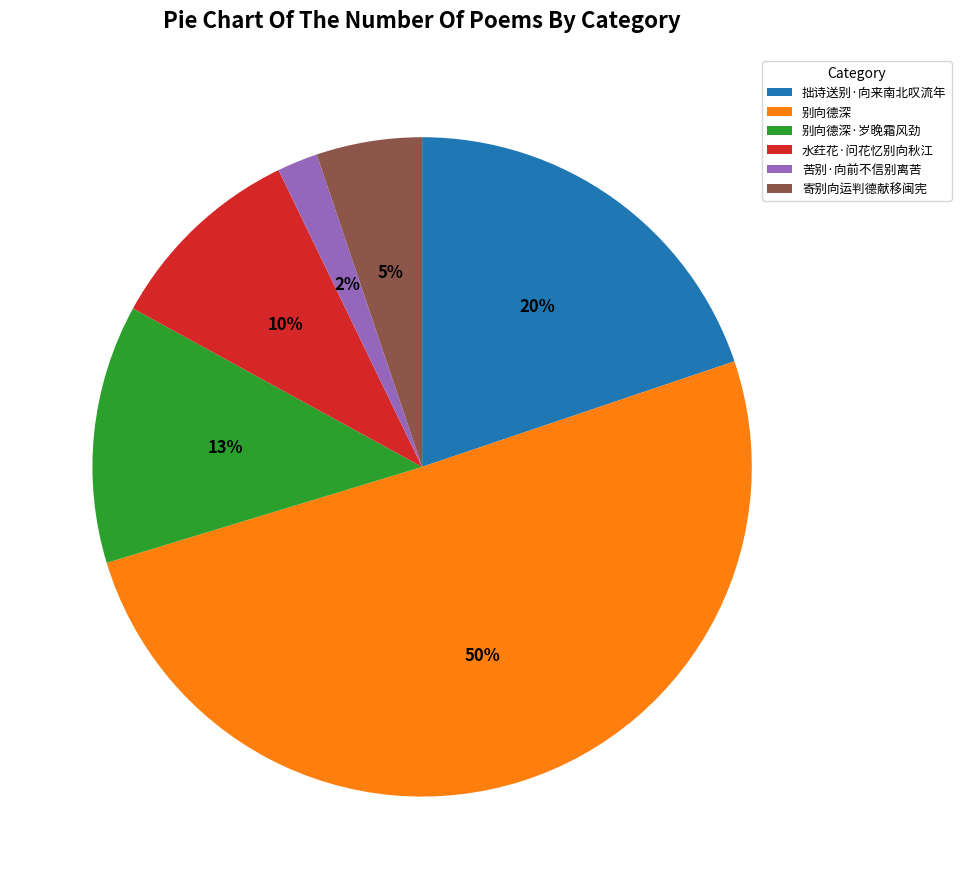

Which category has the biggest portion of the pie?

别向德深